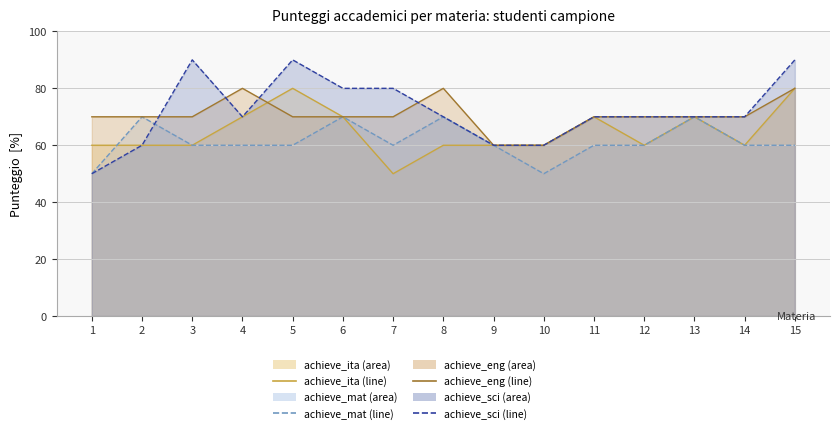

At which category does achieve_eng (line) reach its first local peak?

4